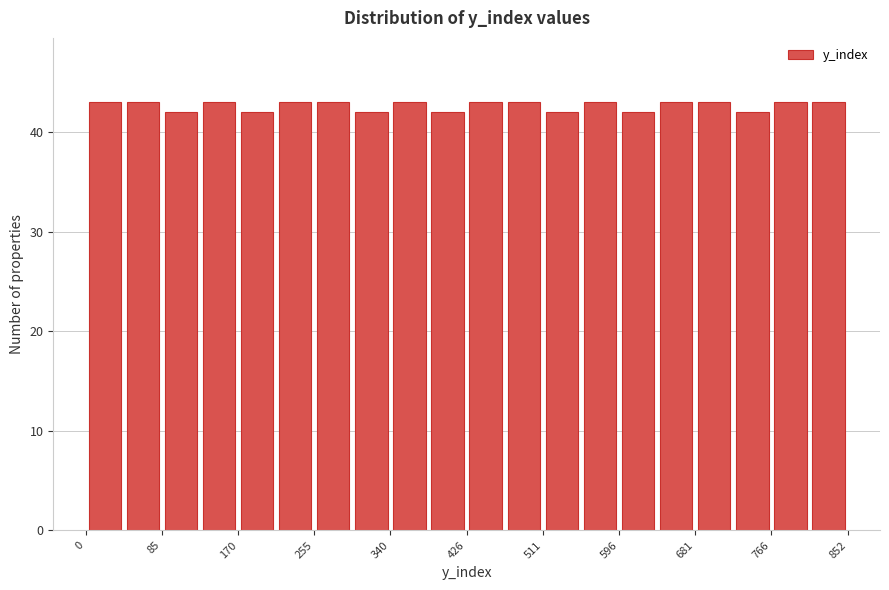

What is the height of the bar covering 470 to 510 on the x-axis? Neither the bar edges nor the heights are printed on the chart, so give them approximately, as read against the axes.

43